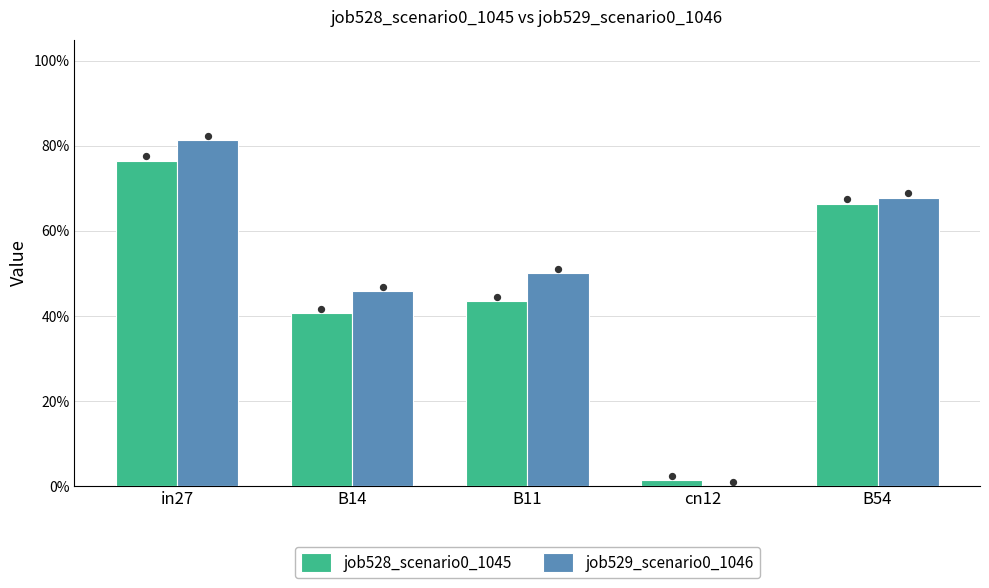

What are all the series names shown in the legend?

job528_scenario0_1045, job529_scenario0_1046